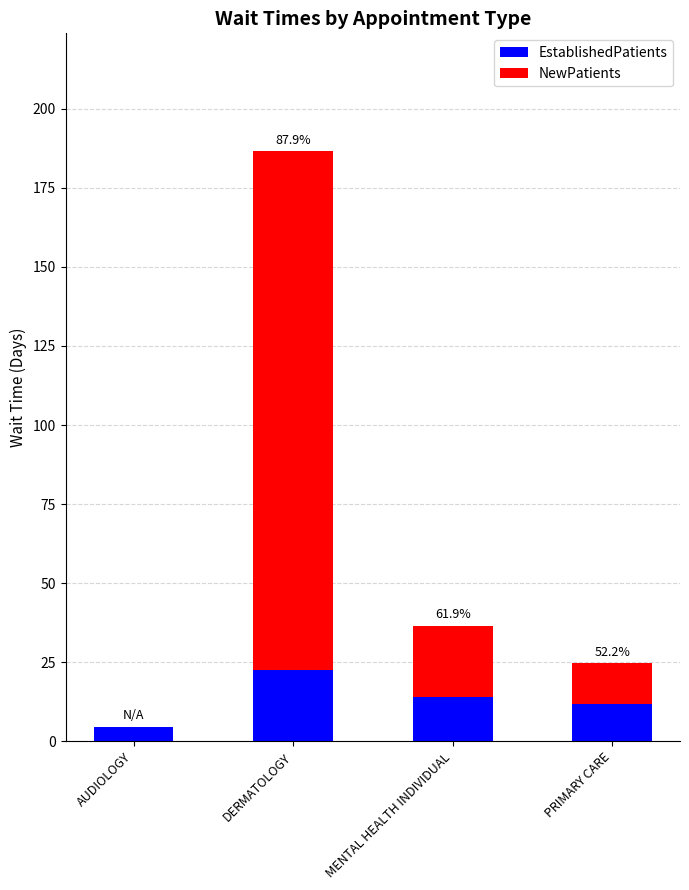

Count the number of categories in the chart.

4